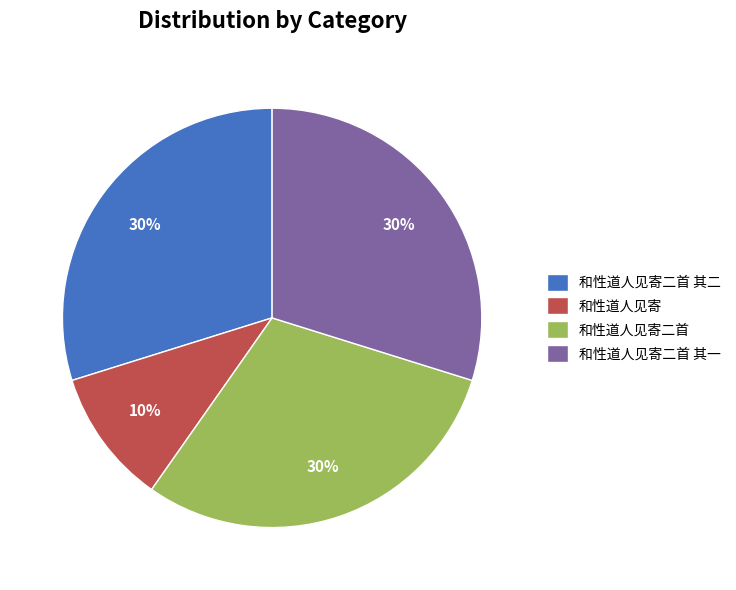

Between 和性道人见寄 and 和性道人见寄二首 其二, which is larger?

和性道人见寄二首 其二